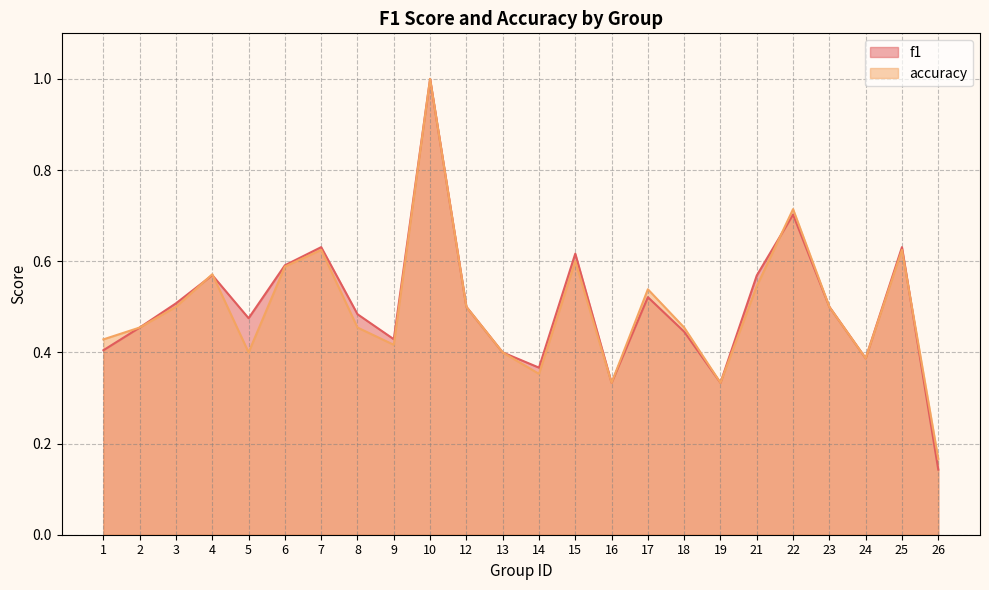

Does the chart display data point markers on the line(s)?

No